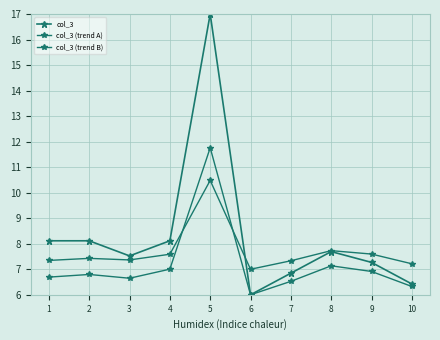

Count the number of categories in the chart.

10